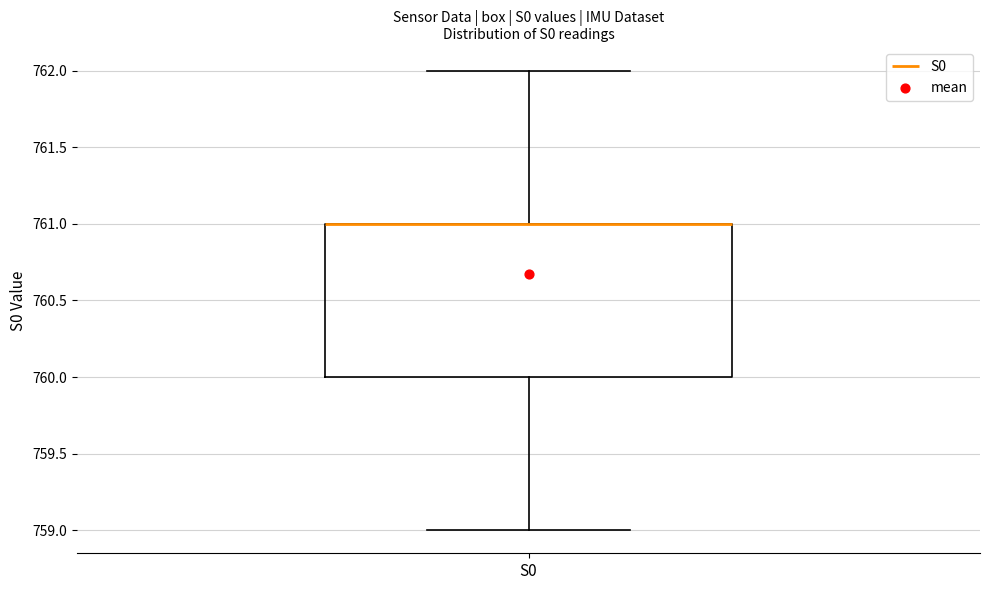

Read this box plot against the y-axis: the position of the median line, the range covered by the box, and the ends of both whiskers. The values are not printed on the chart, so give them approximately, as read against the axis.

median 761 (drawn on the box's upper edge), box 760 to 761, whiskers 759 to 762